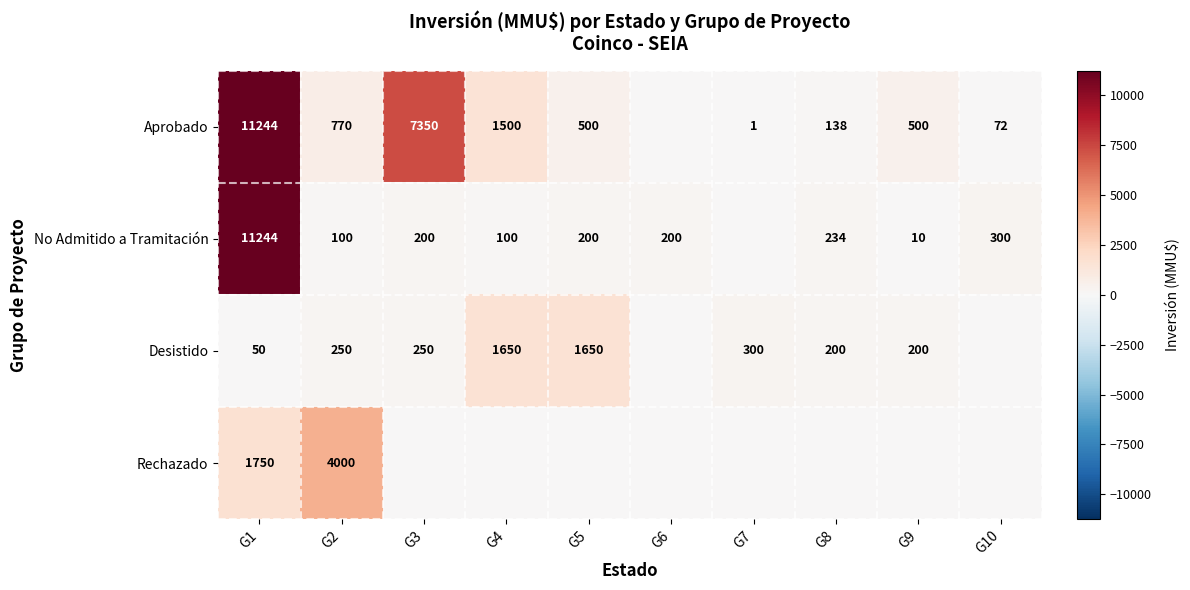

What is the difference between the Aprobado values at G7 and G3?

7349